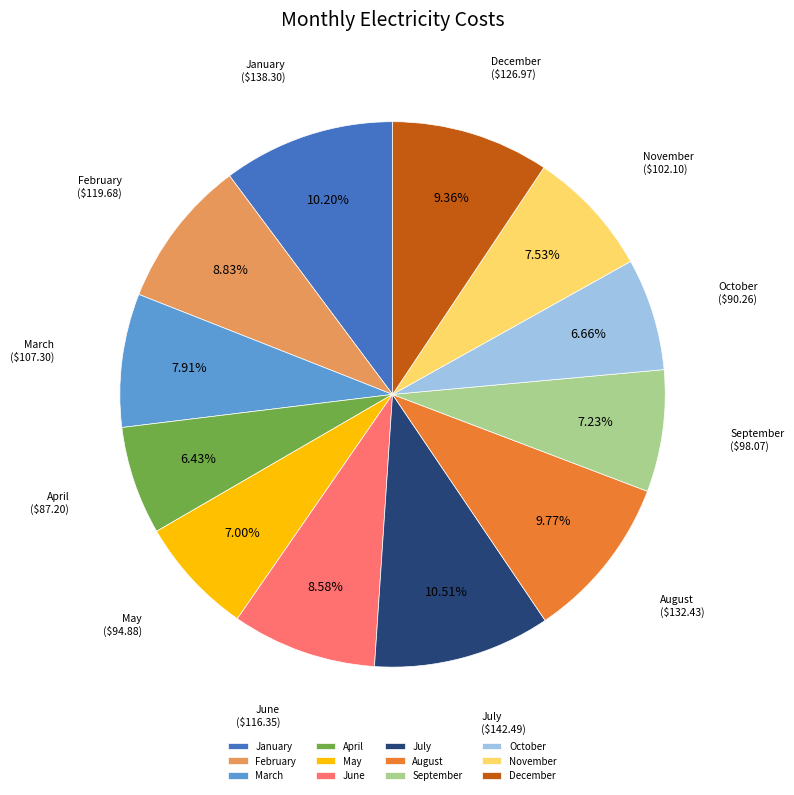

To the nearest percent, what is the difference between the January and September slice percentages?

3%